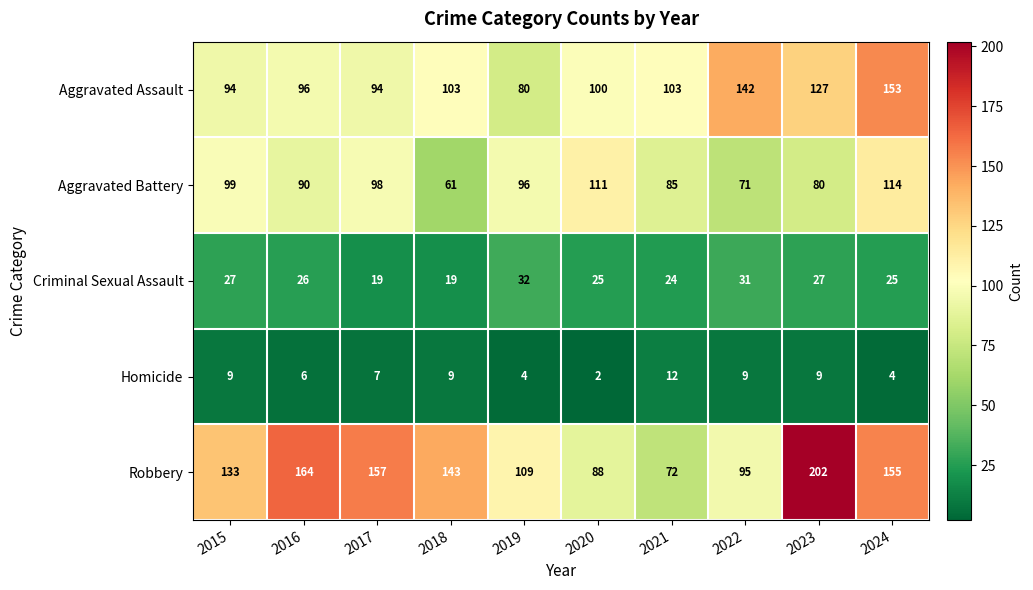

At how many categories does at least one series exceed 37?

10